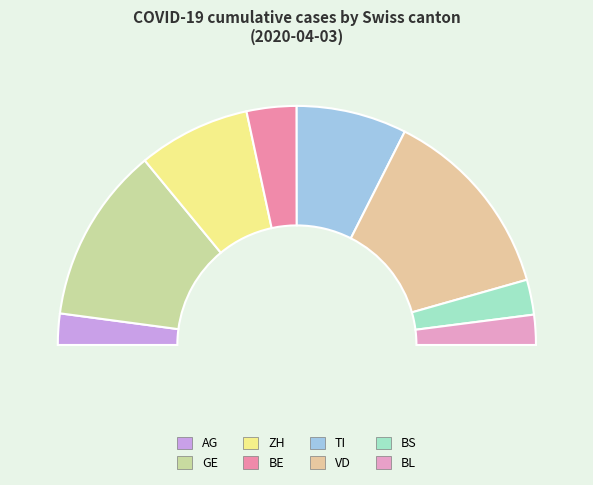

To the nearest percent, what is the difference between the largest and smallest slice percentages?

18%